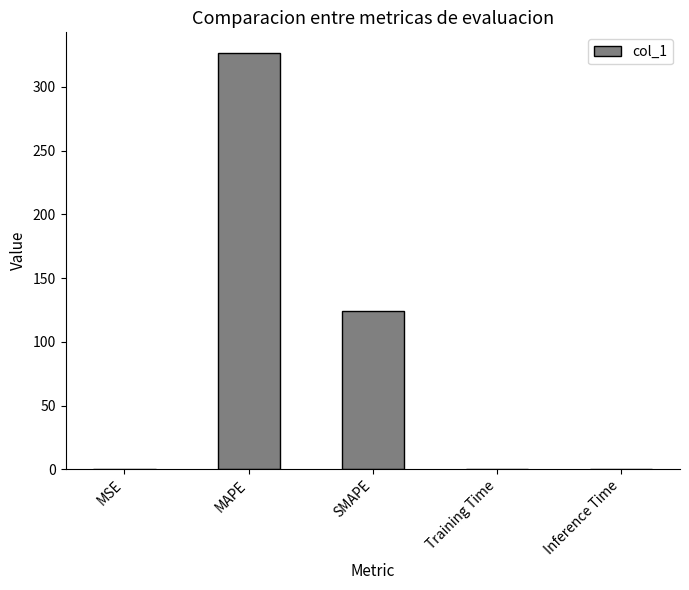

Between MAPE and Inference Time, which is larger?

MAPE